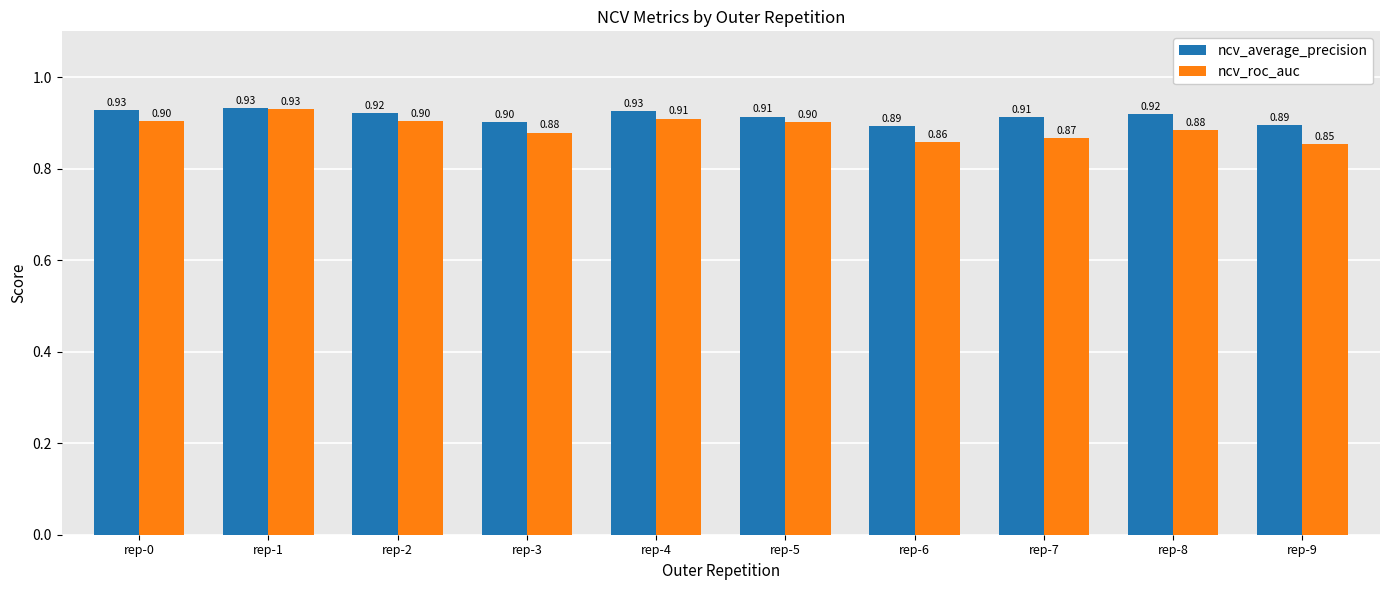

Is the value of ncv_roc_auc at rep-0 greater than the value of ncv_average_precision at rep-6?

Yes